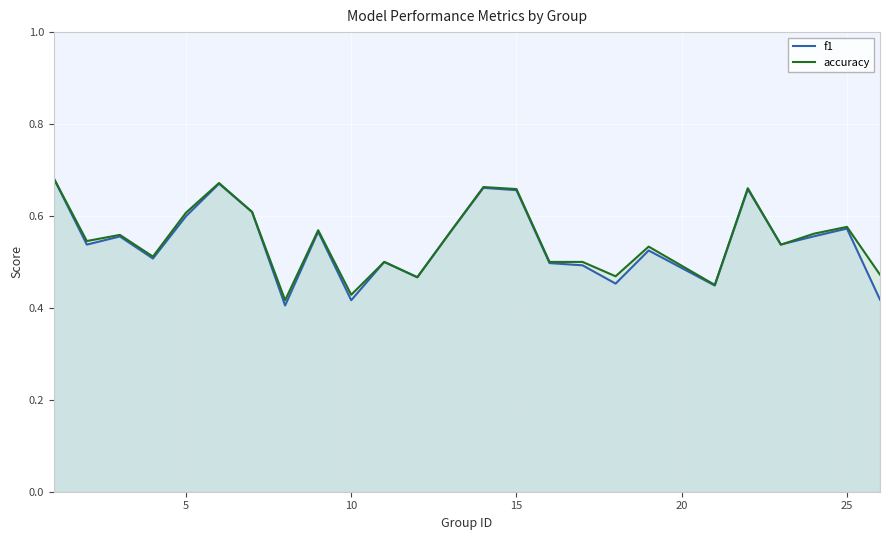

The value of f1 at 10 is 1.0. True or false?

False